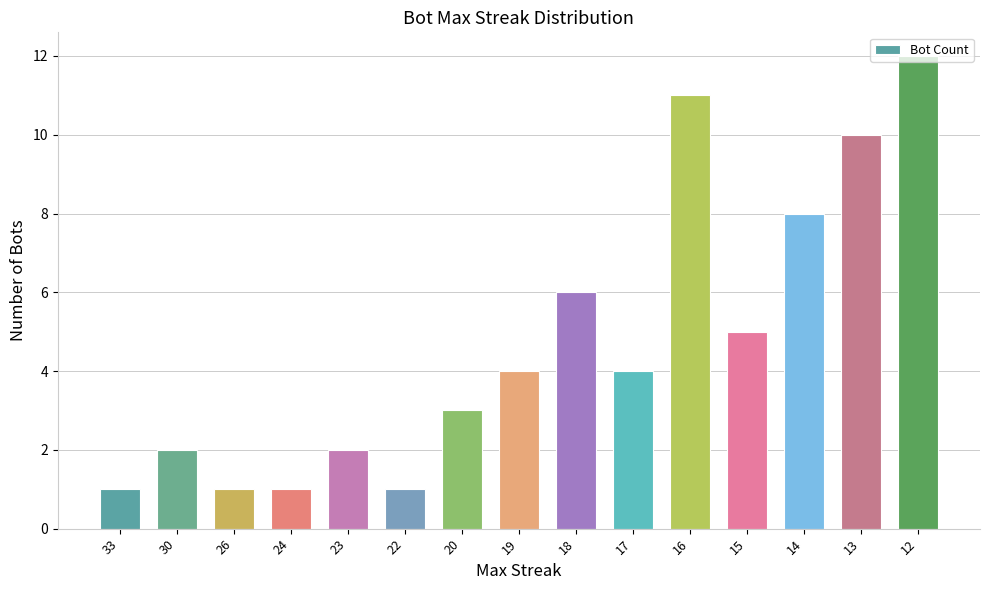

Between 33 and 18, which is larger?

18